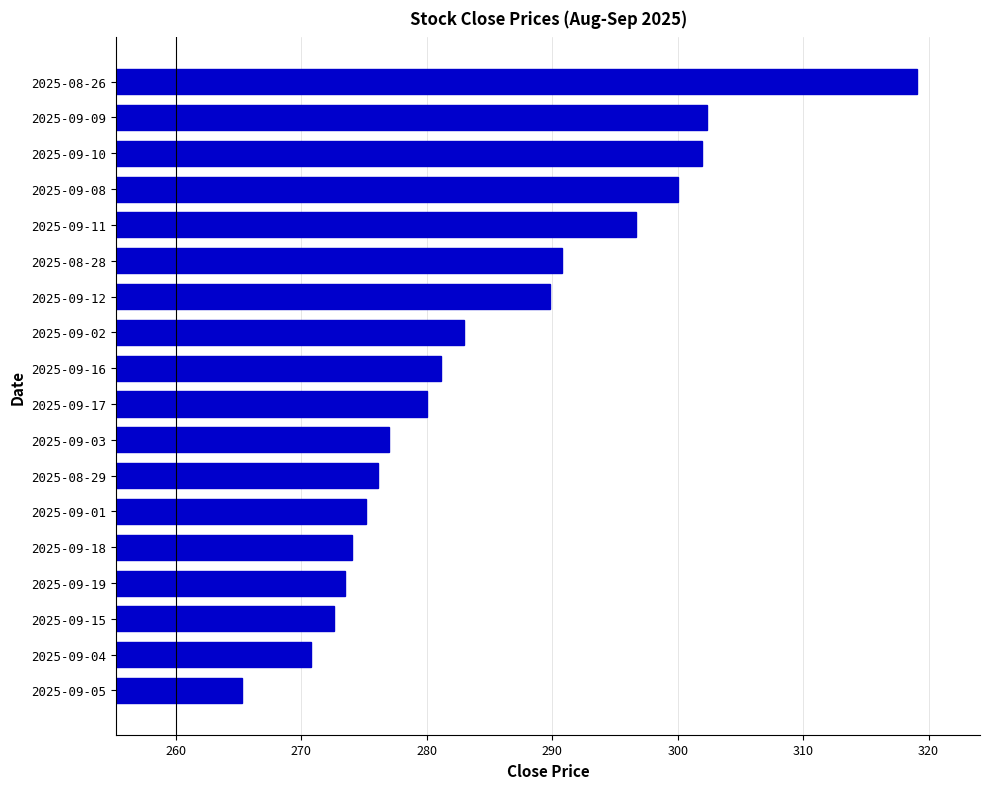

How many bars are there in total?

18